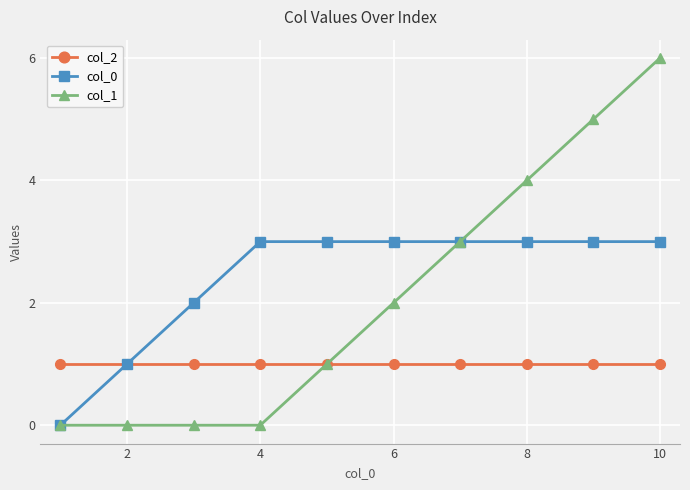

How many data points in col_1 are less than 2?

5